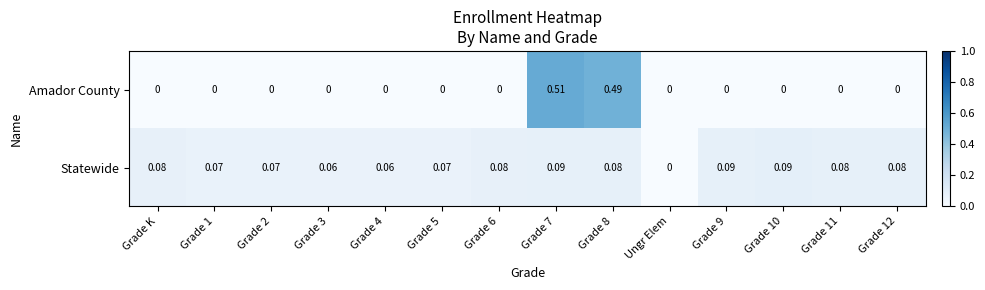

Which series has the widest spread of values?

Amador County